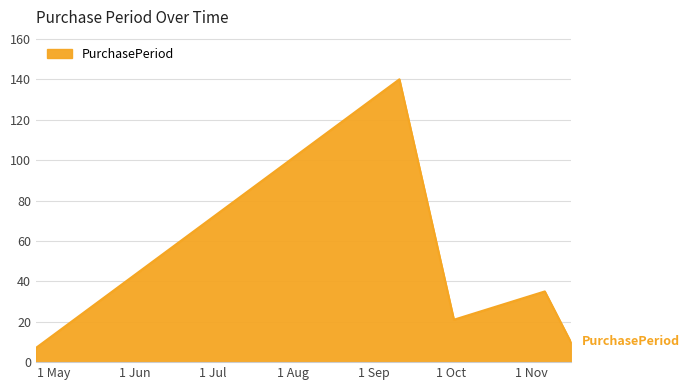

What is the difference between the maximum and second lowest values?

130